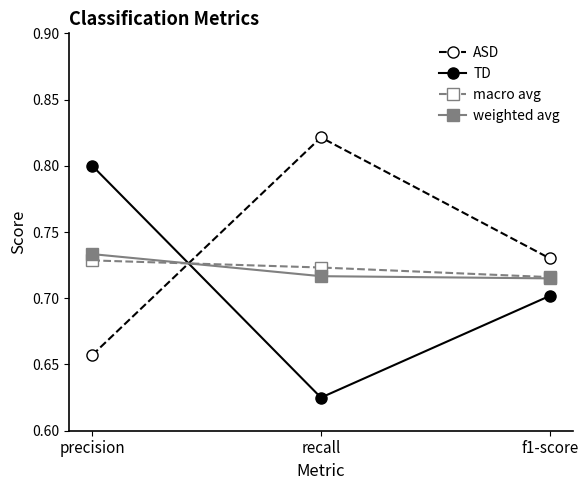

Which category has the highest value in the weighted avg series?

precision